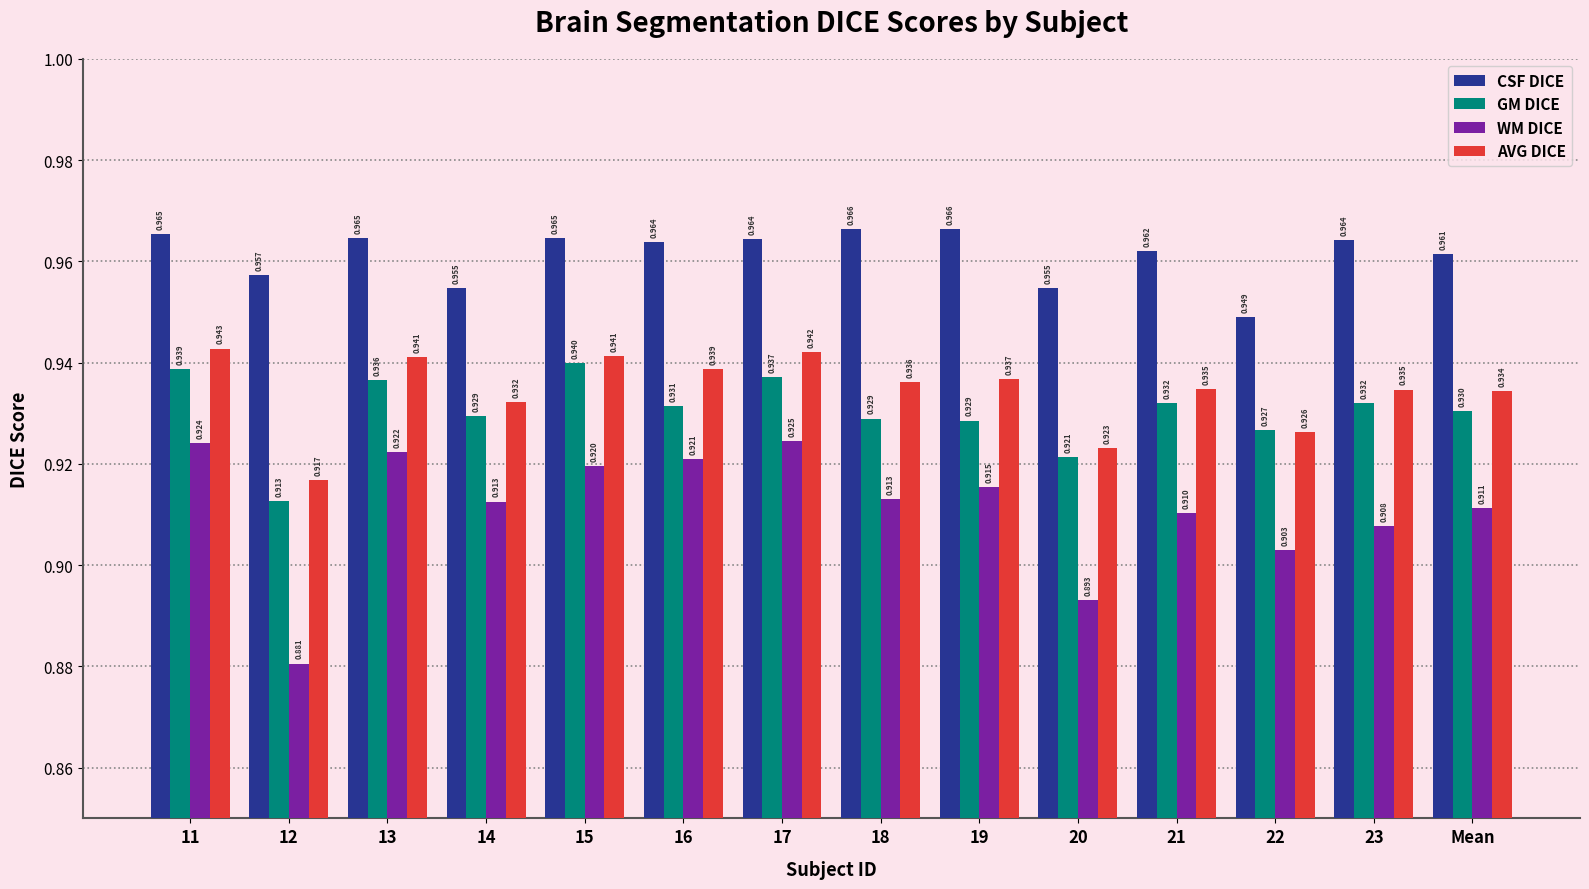

The value of GM DICE at 19 is 0.9. True or false?

True